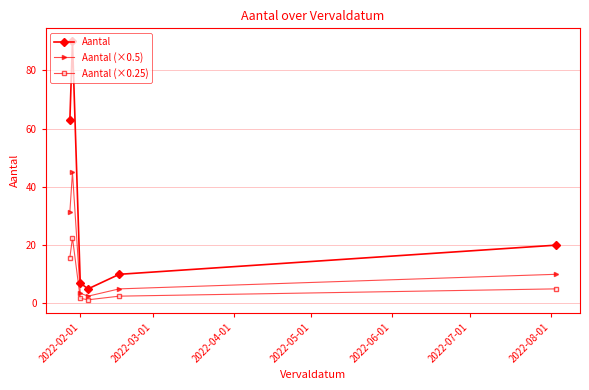

What is the value of the Aantal (×0.5) point at the 6th from the left?

10.0